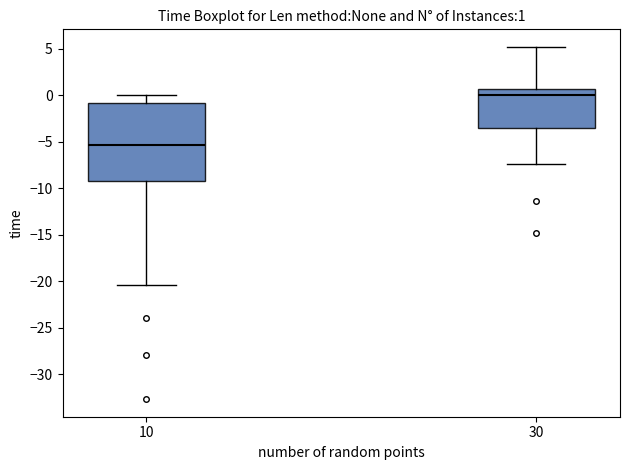

Which box is the tallest, from its lower edge to its upper edge?

10